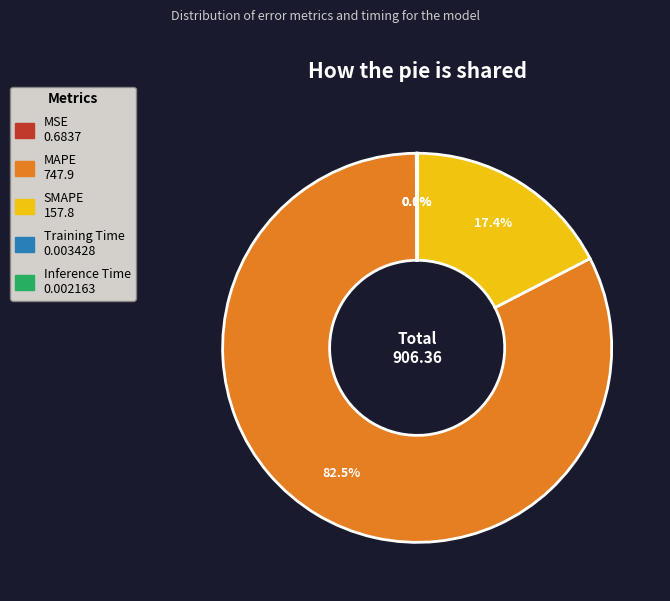

What is the largest slice in the pie chart?

MAPE